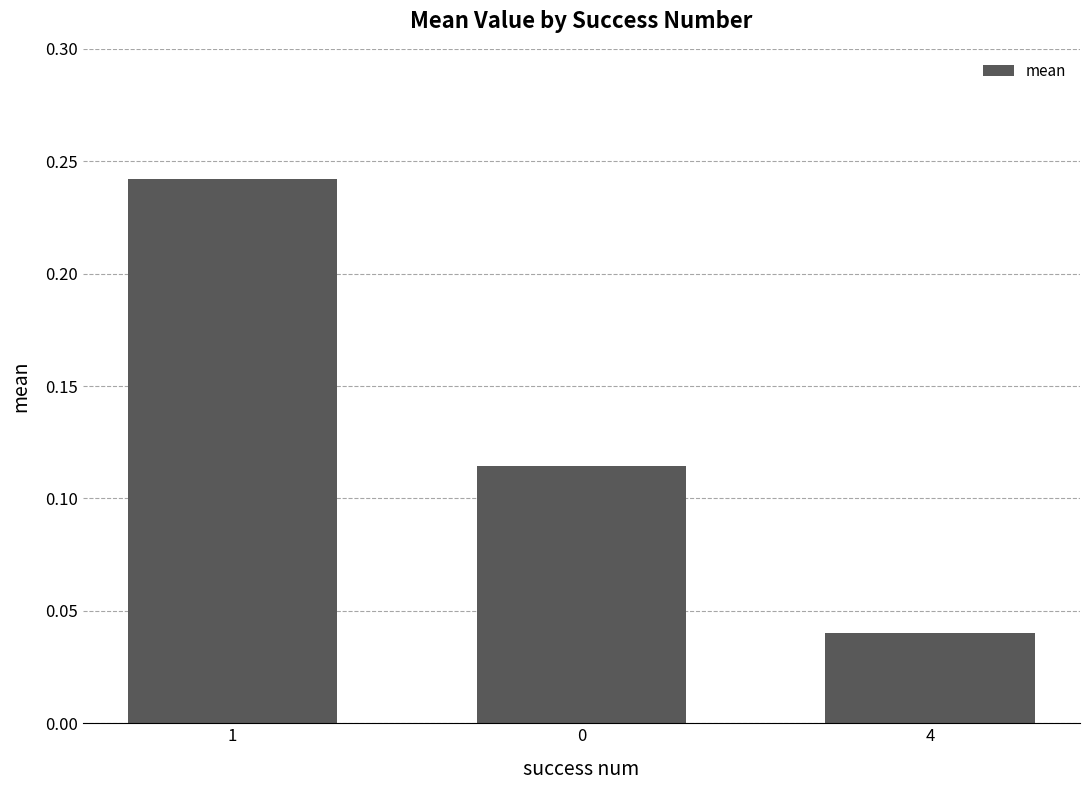

Which category has the highest value across all series?

1